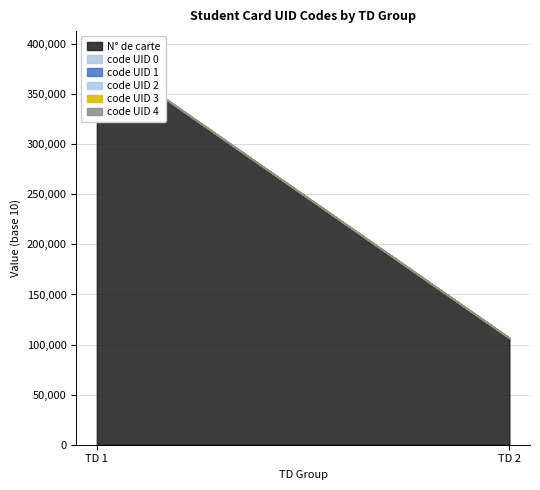

Count the number of data series in this chart.

6